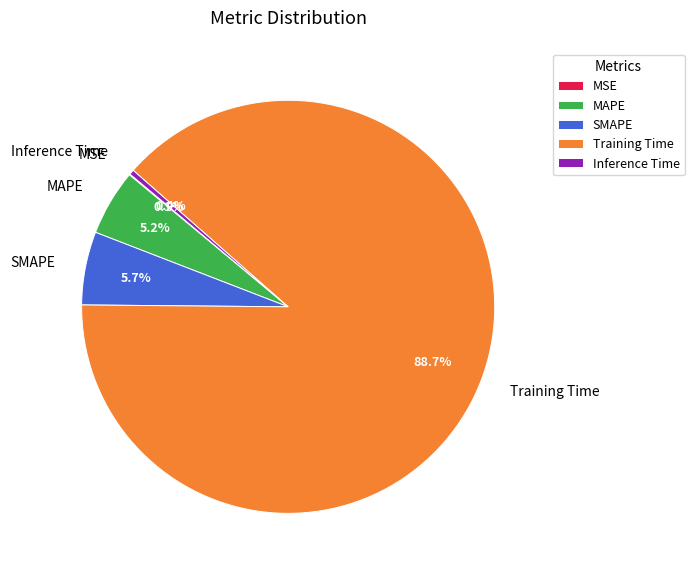

What is the largest slice in the pie chart?

Training Time